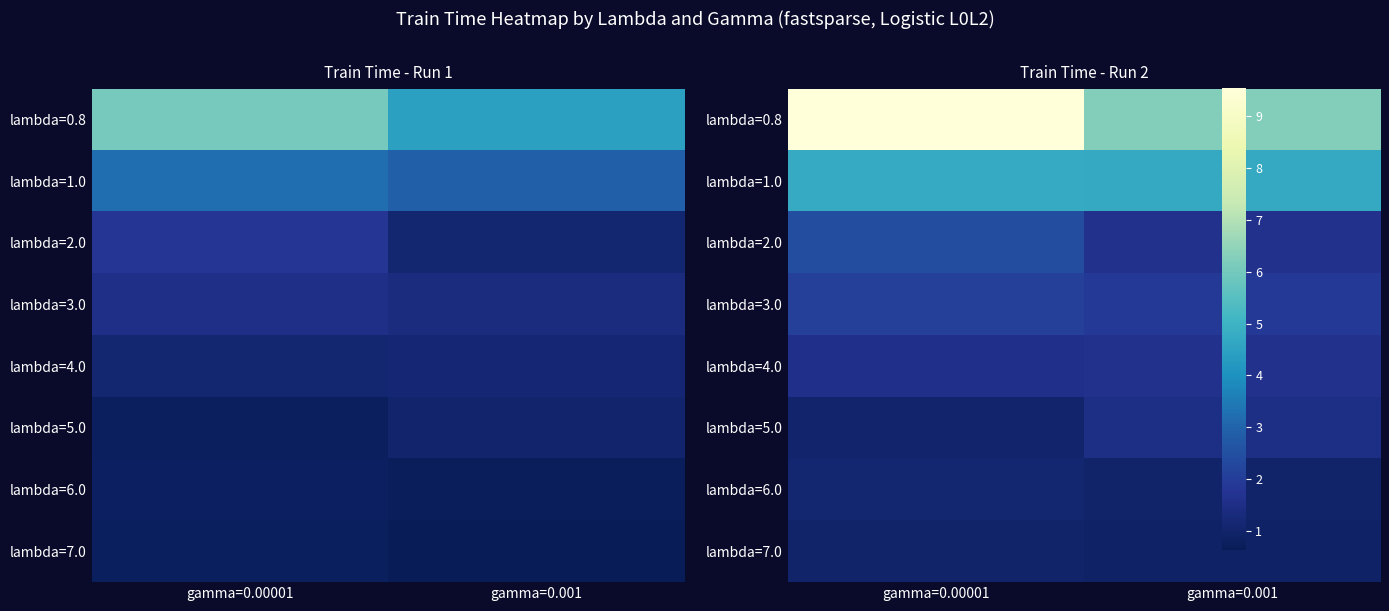

Which category has the lowest value across all series?

gamma=0.001